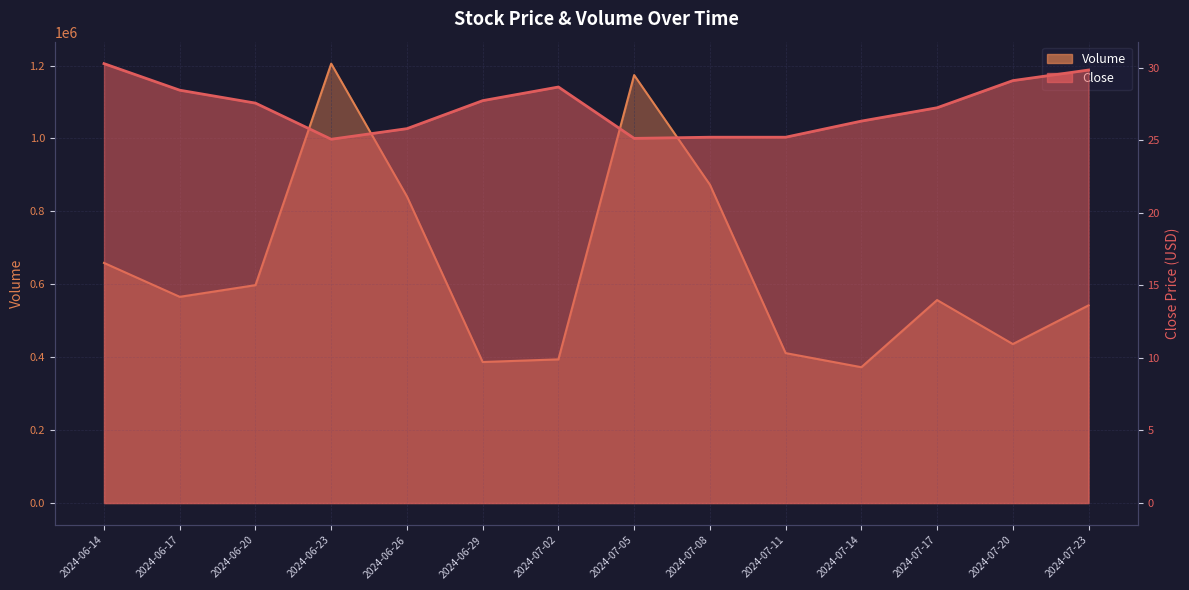

Which series has the largest range (max minus min)?

Volume